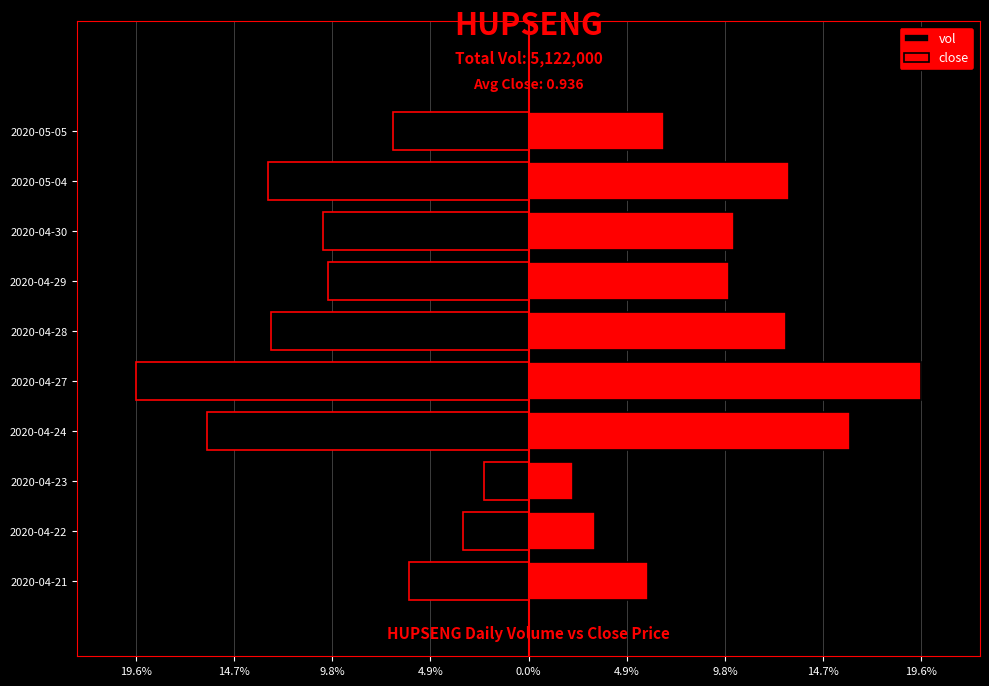

What is the sum of the close values at 2020-04-21 and 2020-05-05?

12.8